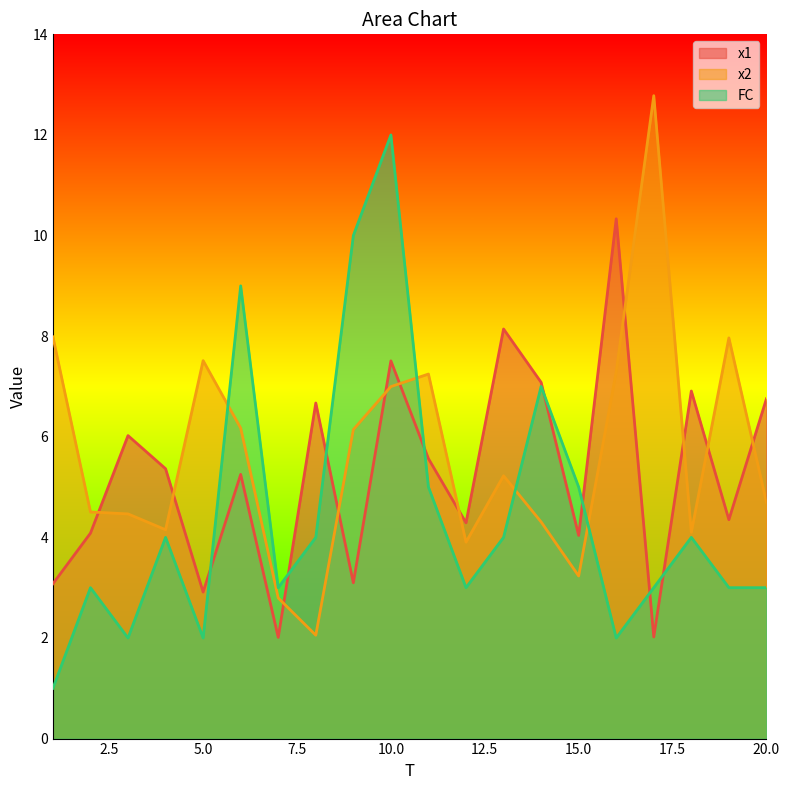

The x2 series shows 2.4 at 1. True or false?

False